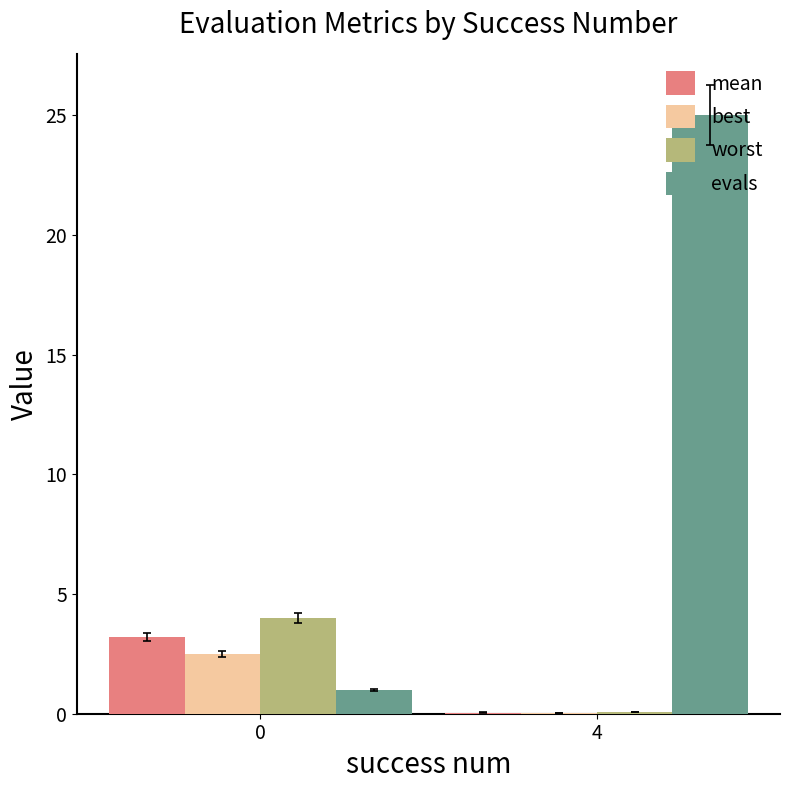

What is the spread (max minus min) of values at 4?

25.0